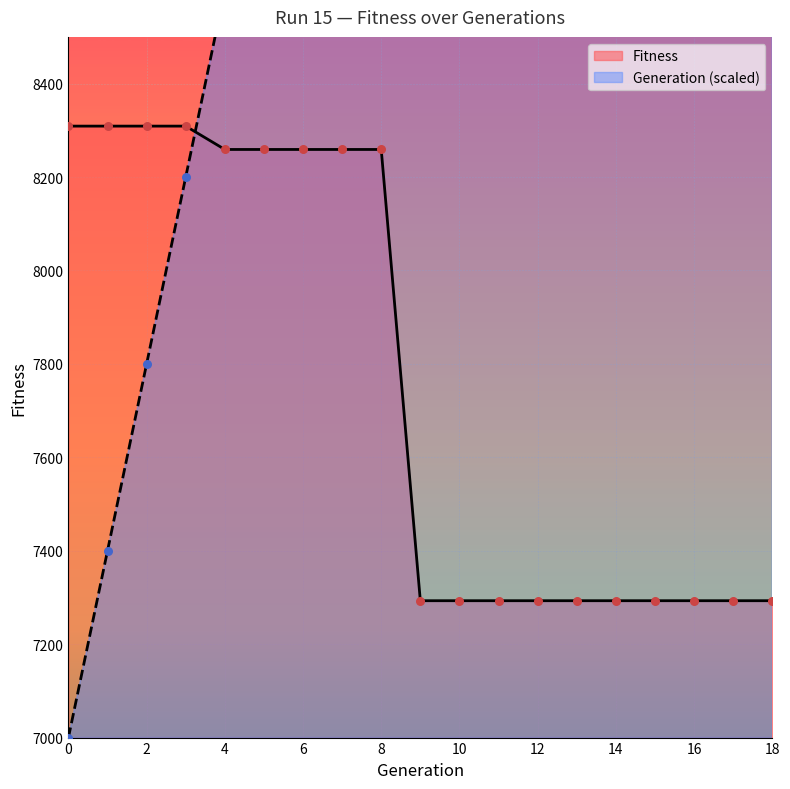

Which series contains the highest Y value?

Generation